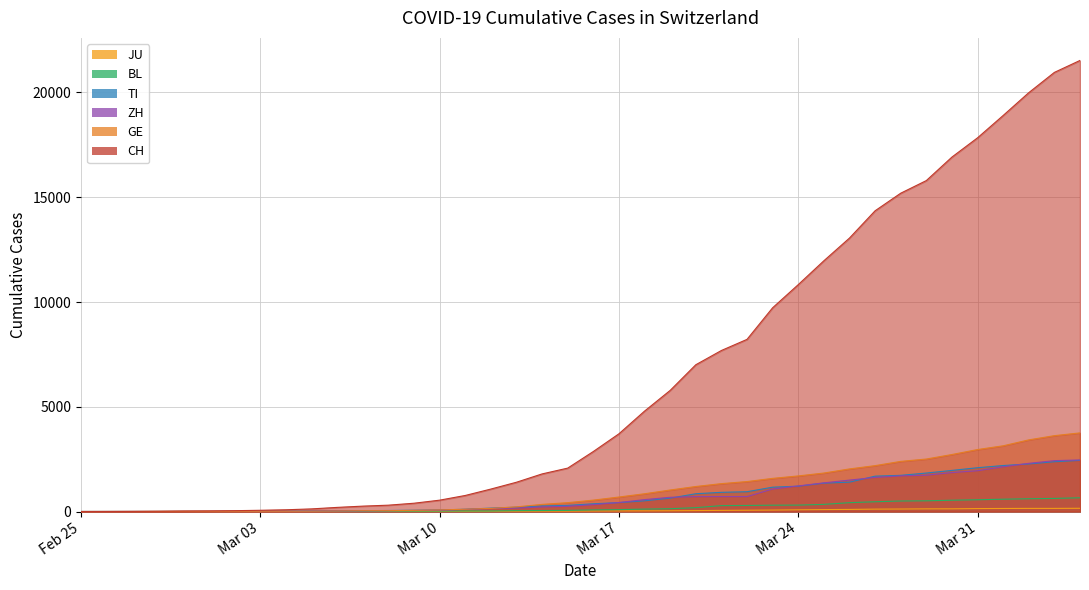

Which series changed the most between 2020-03-05 and 2020-03-13?

CH